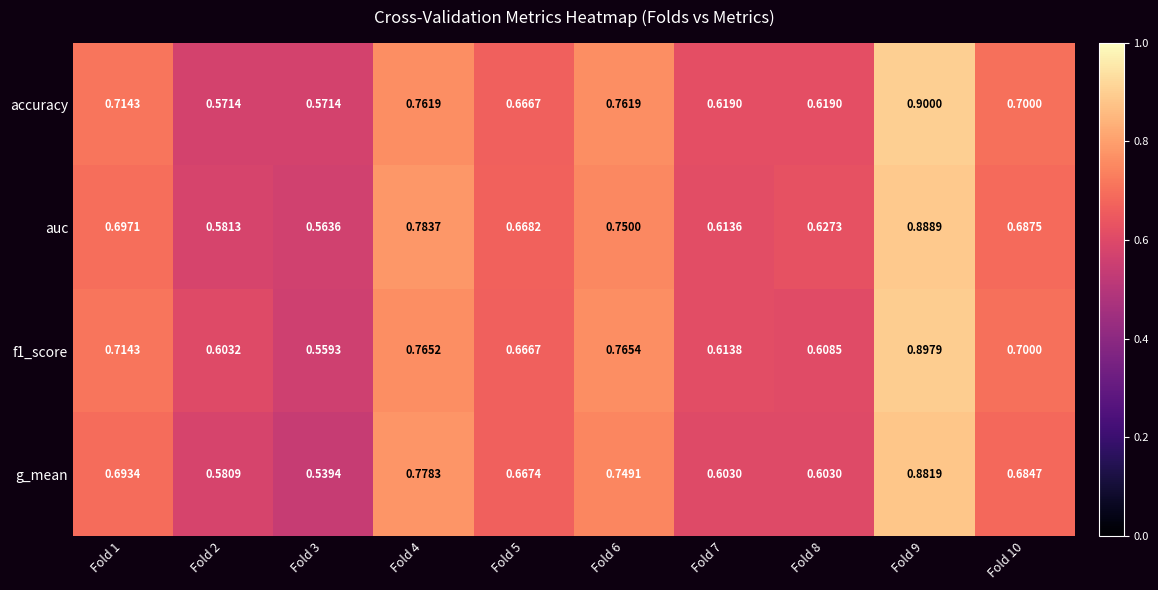

Is the value of auc at Fold 4 greater than the value of accuracy at Fold 1?

Yes